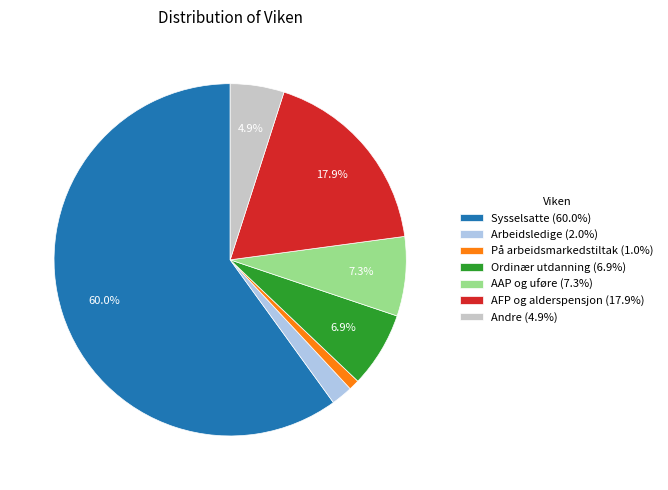

What is the largest slice in the pie chart?

Sysselsatte